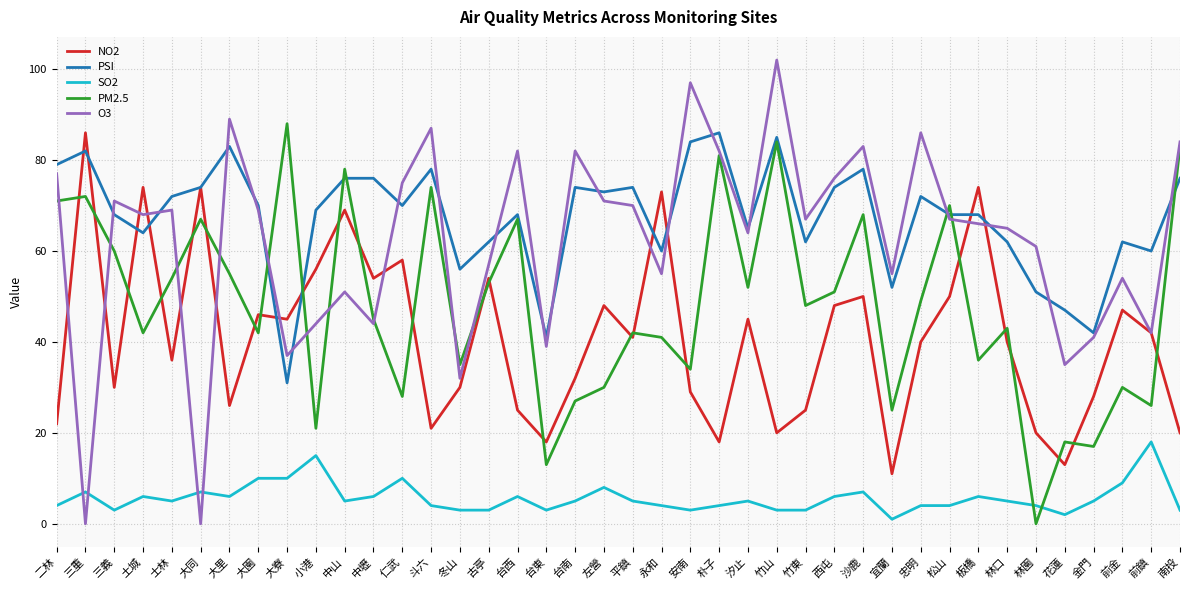

Which series has the largest total across all categories?

PSI